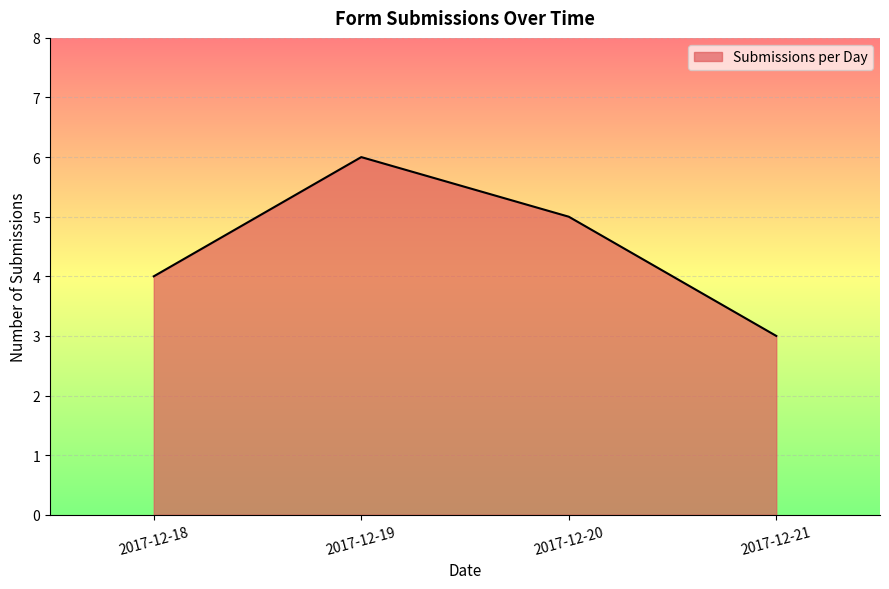

How many lines are shown in the chart?

1